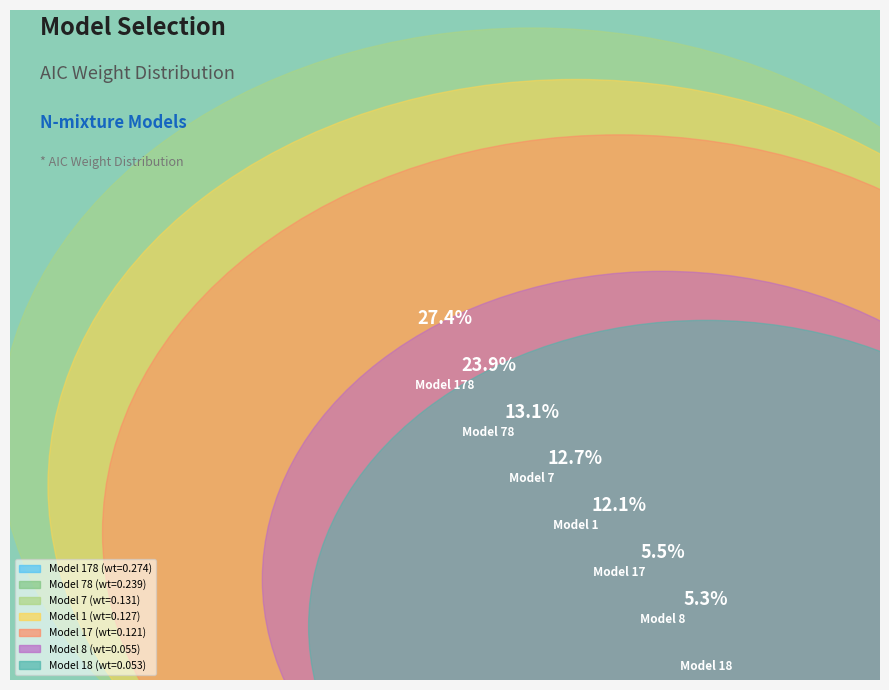

The Model 7 slice represents 1% of the pie. True or false?

False